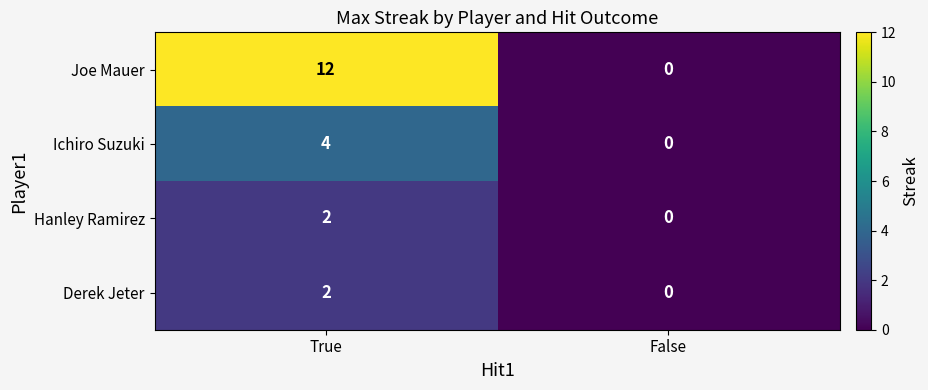

At how many categories does at least one series exceed 5?

1